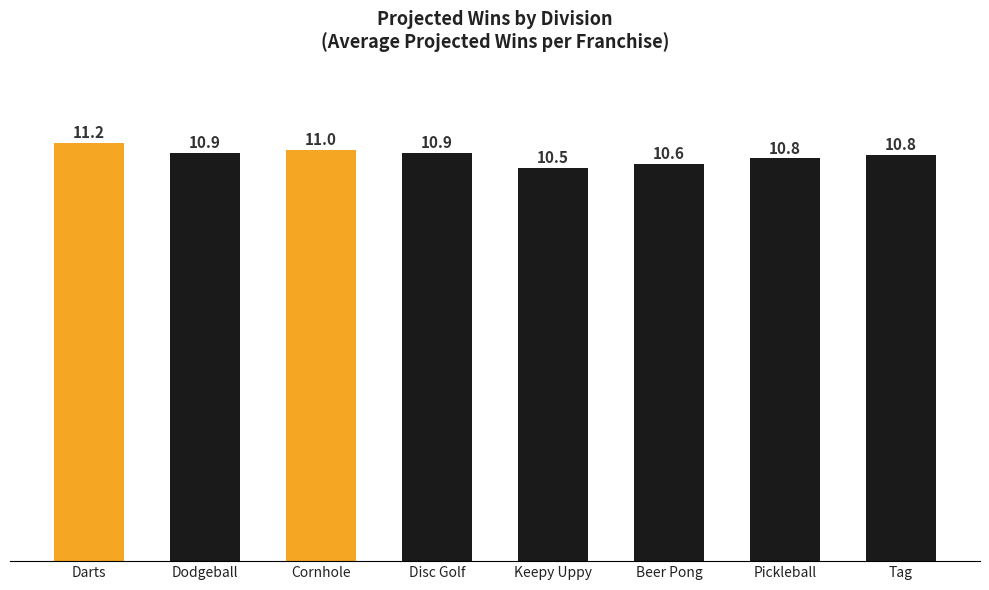

What is the label of the 3rd bar from the left?

Cornhole